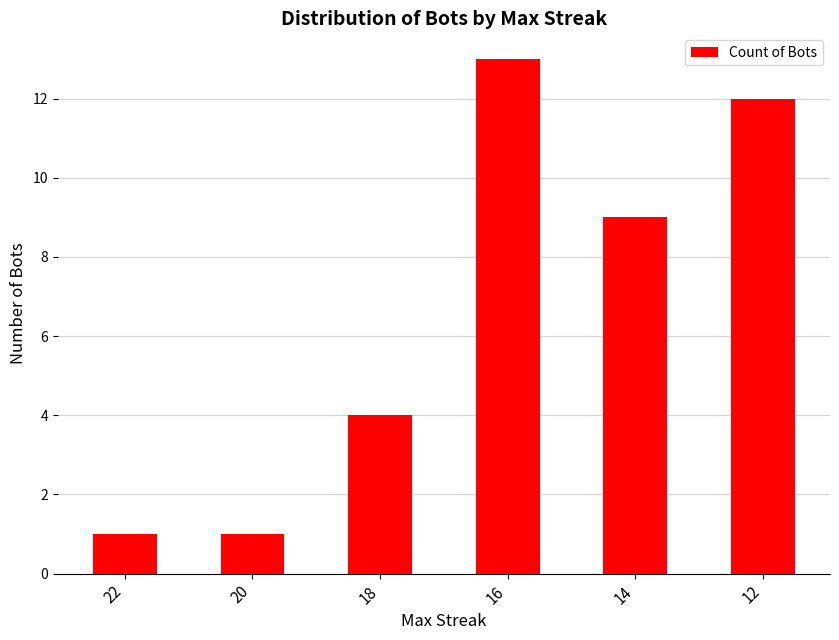

Reading left to right, extract all data points from this chart.

1	1	4	13	9	12